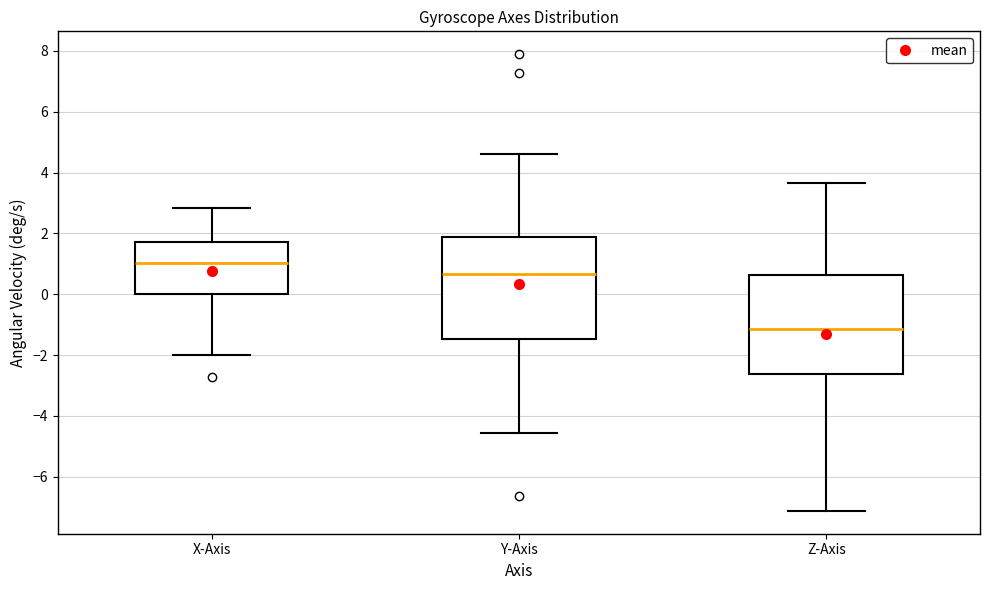

Which box's median line is the highest?

X-Axis